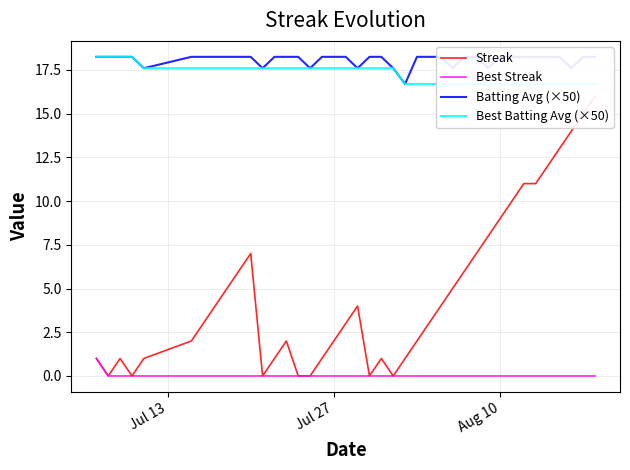

Where does the Batting Avg (×50) series first go above 18?

Jul 13